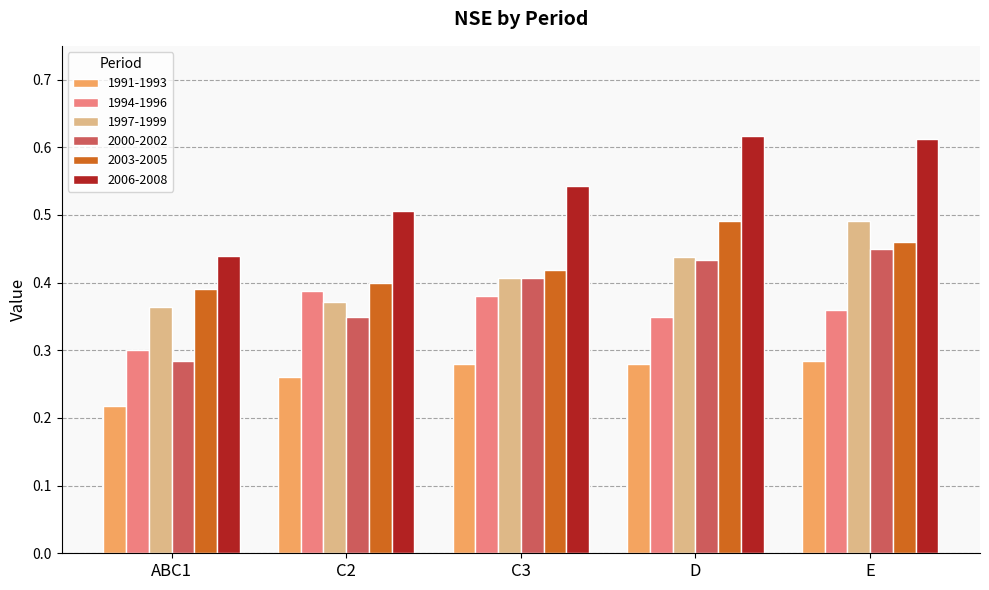

Count the number of categories in the chart.

5